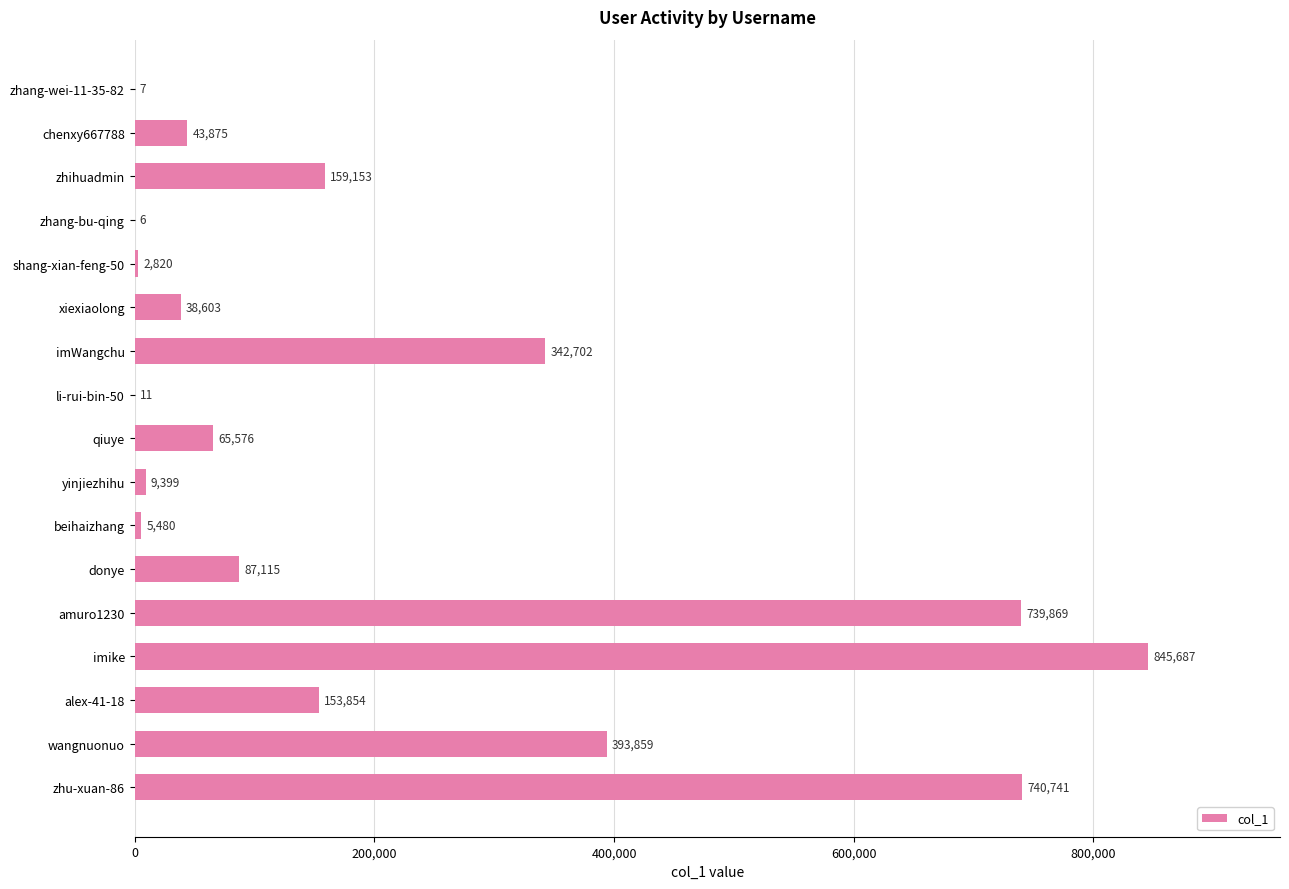

How many series are shown in this chart?

1